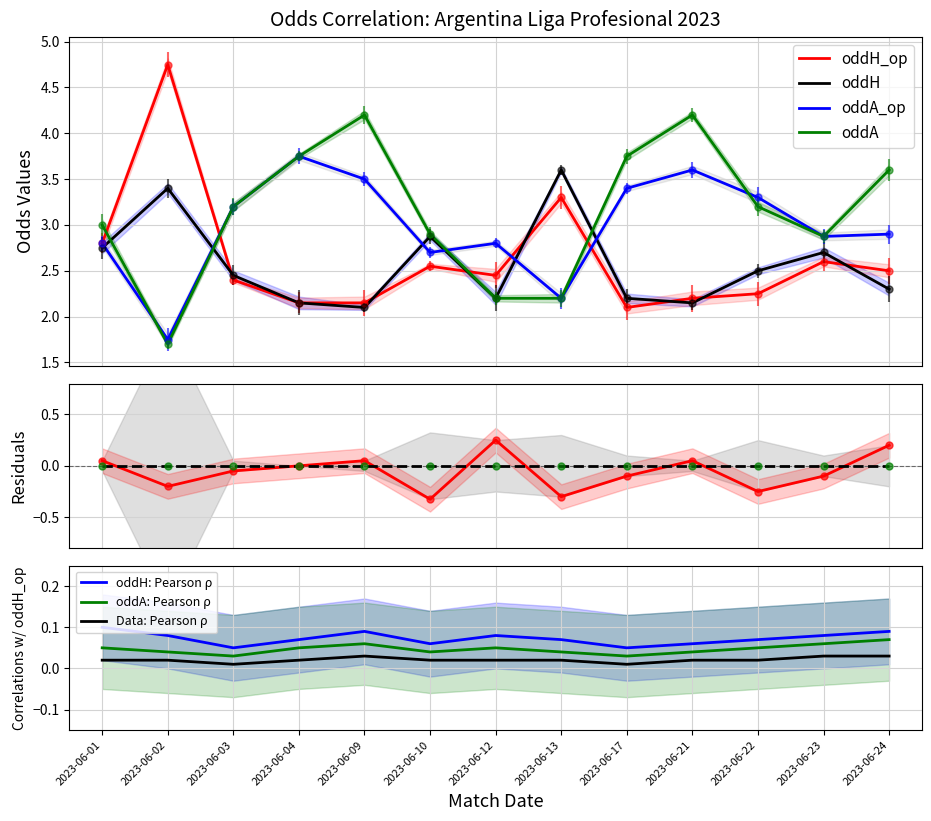

Which series reaches the minimum Y coordinate?

oddA